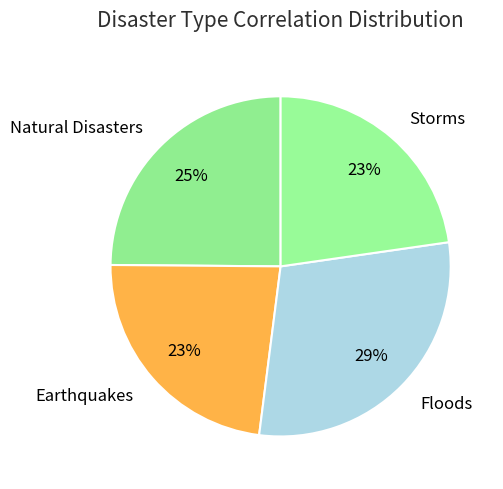

What is the largest slice in the pie chart?

Floods